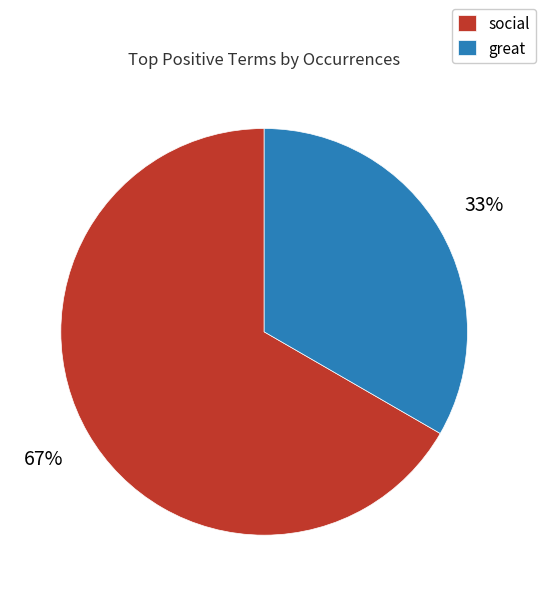

Which category has the biggest portion of the pie?

social